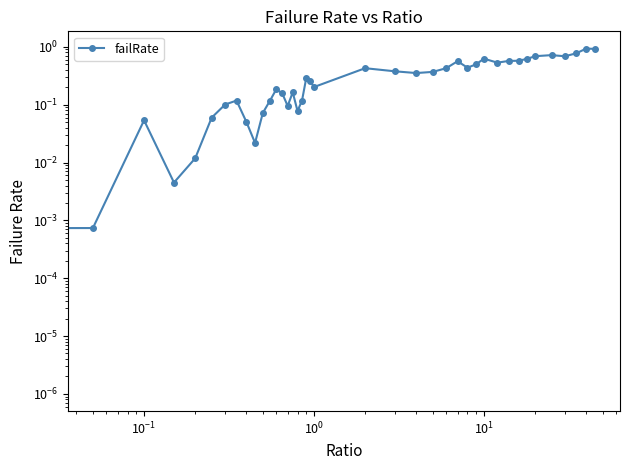

True or false: the data shows 0.0 at 14.

False